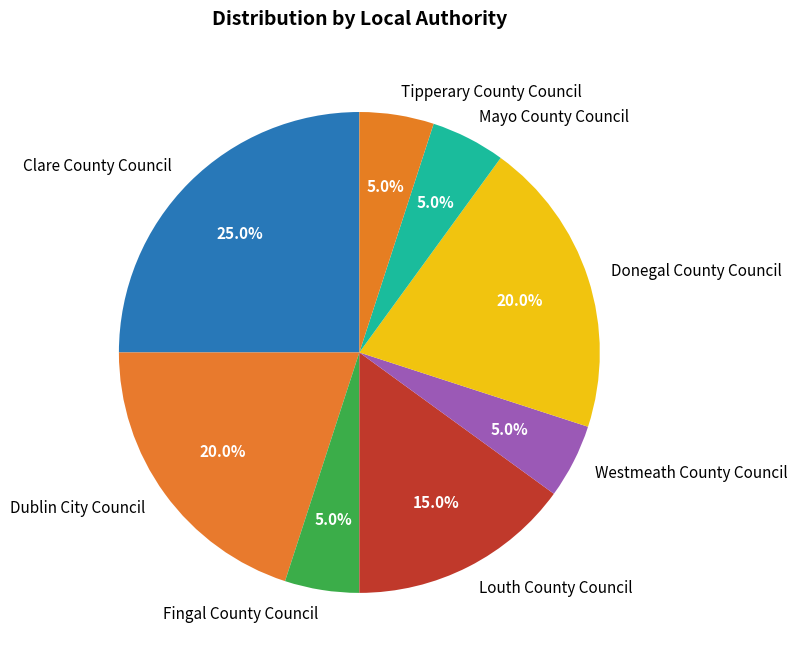

Is it true that Louth County Council is 15% of the pie?

True